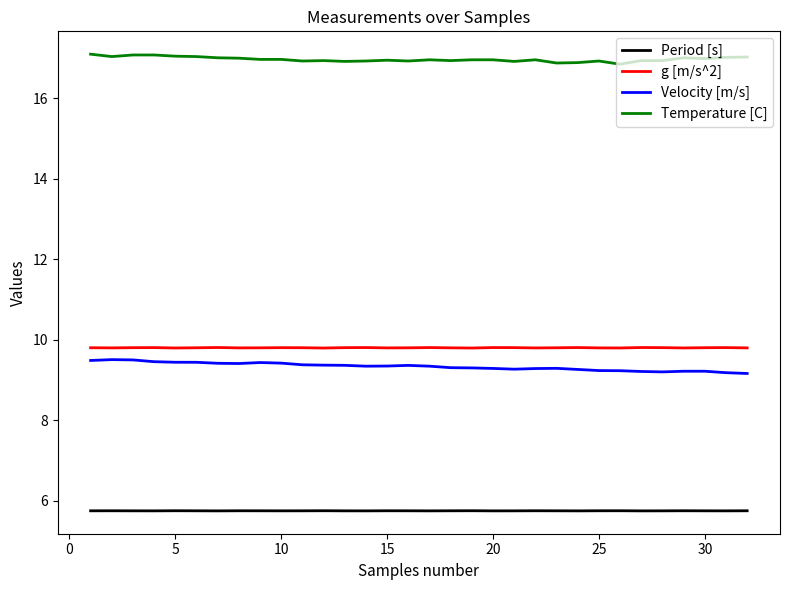

What is the maximum value for Temperature [C]?

17.1